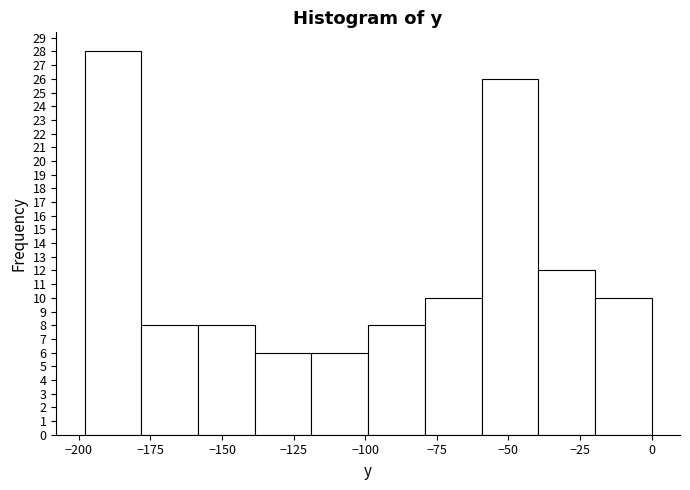

Around what value on the x-axis is the tallest bar? Give the approximate position of its centre, as read against the axis.

-190